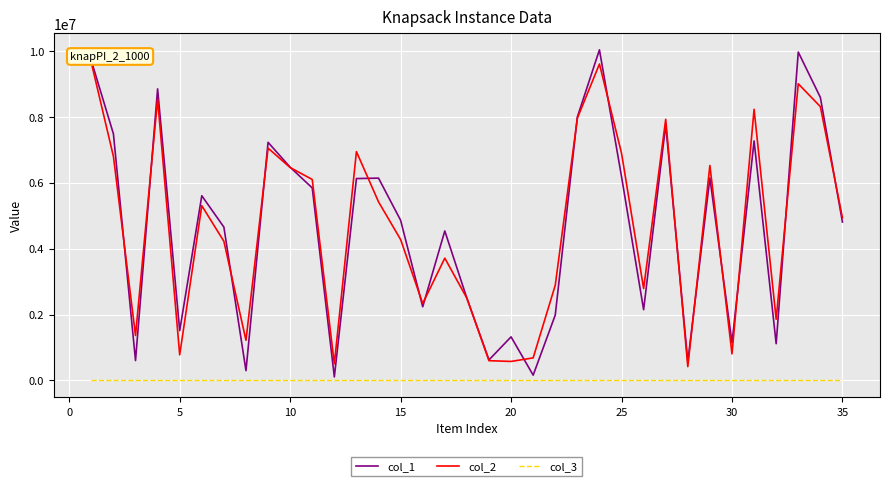

Which series has the widest spread of values?

col_1